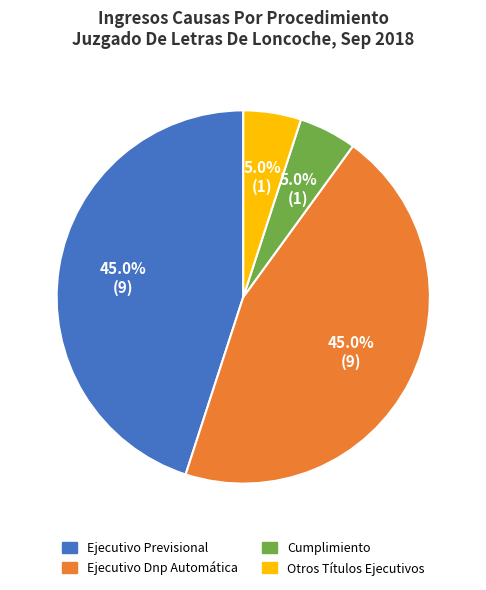

Is it true that Ejecutivo Dnp Automática is 33% of the pie?

False